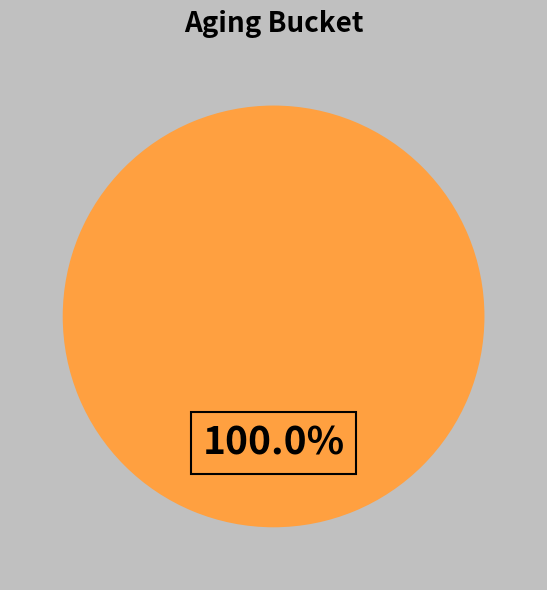

Is there a majority slice in this chart?

Yes